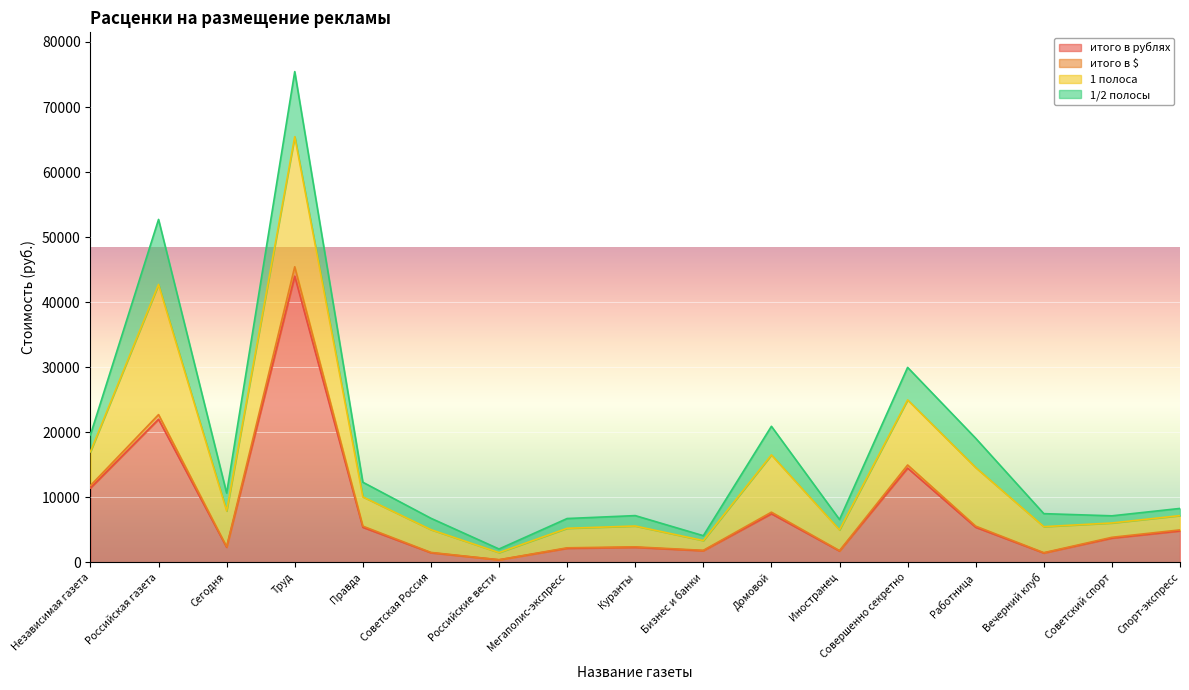

True or false: итого в $ has more than 0 points higher than both neighbors.

True